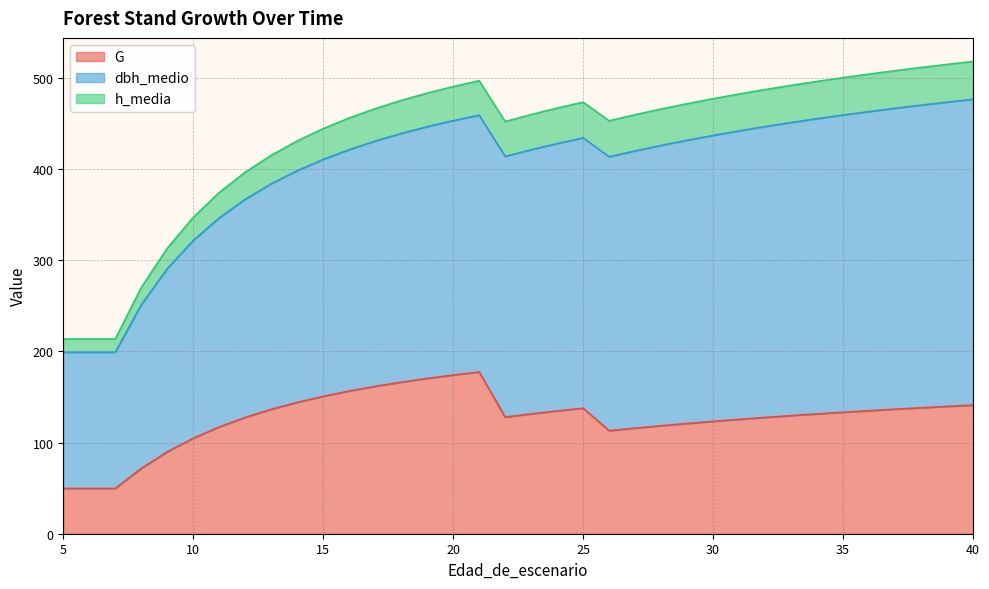

What is the maximum value for G?

177.5